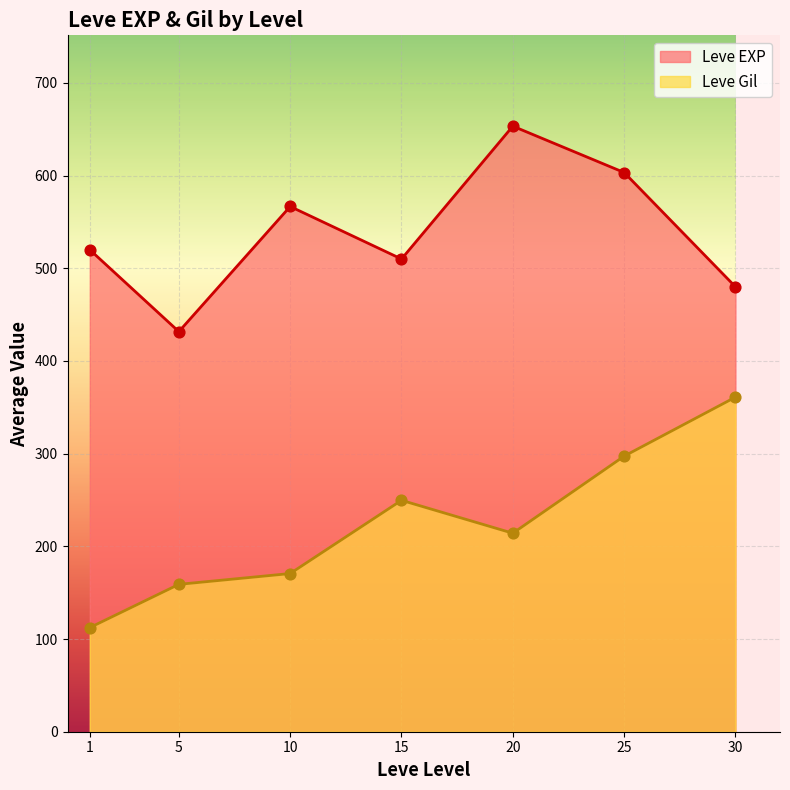

Is the value of Leve Gil at 10 greater than the value of Leve EXP at 25?

No